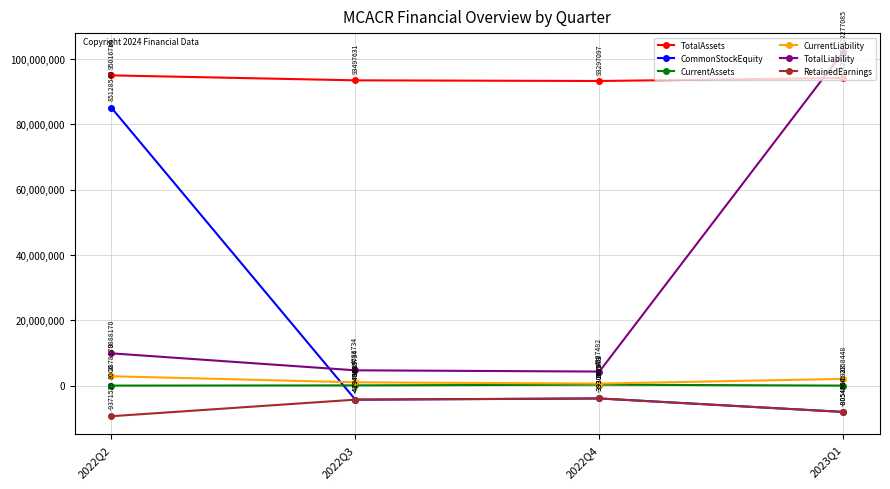

What is the value of the RetainedEarnings point at the 2nd from the left?

-4294932